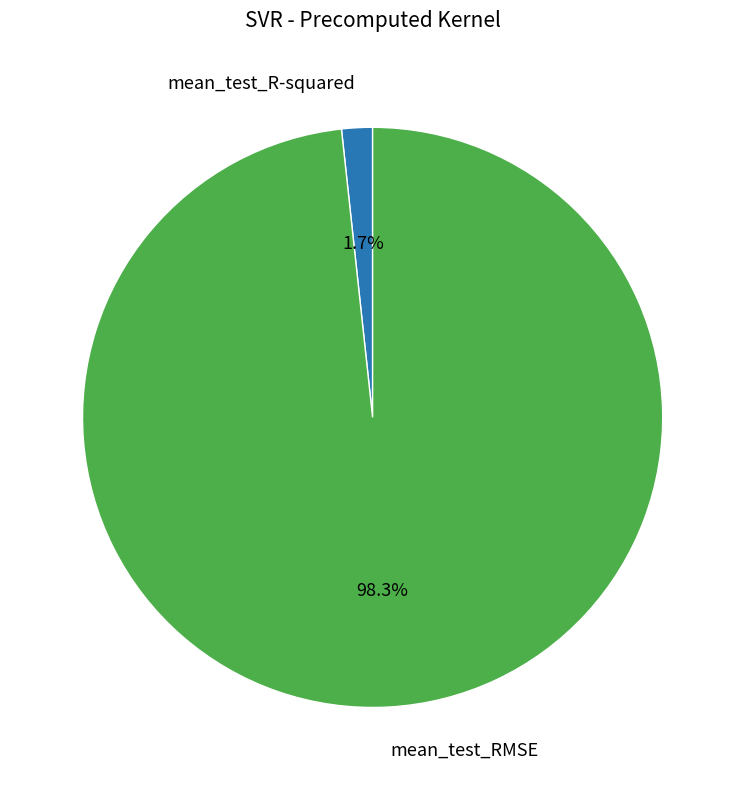

To the nearest percent, what is the difference between the mean_test_RMSE and mean_test_R-squared slice percentages?

97%